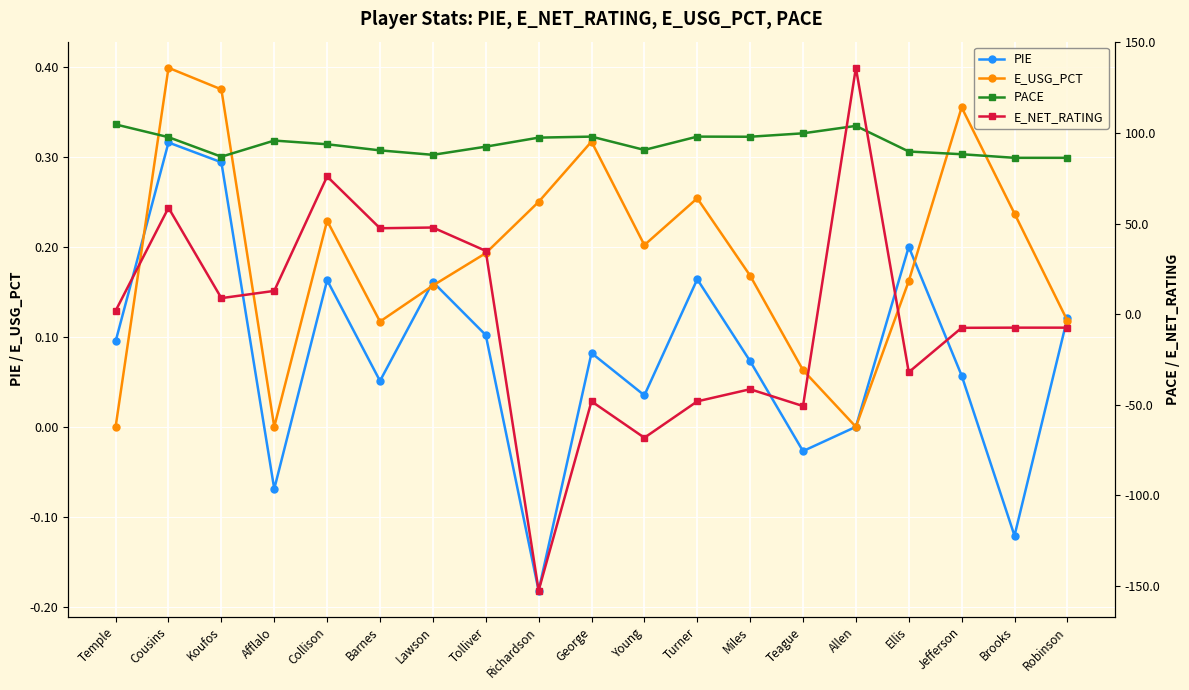

What is the spread (max minus min) of values at Afflalo?

95.9